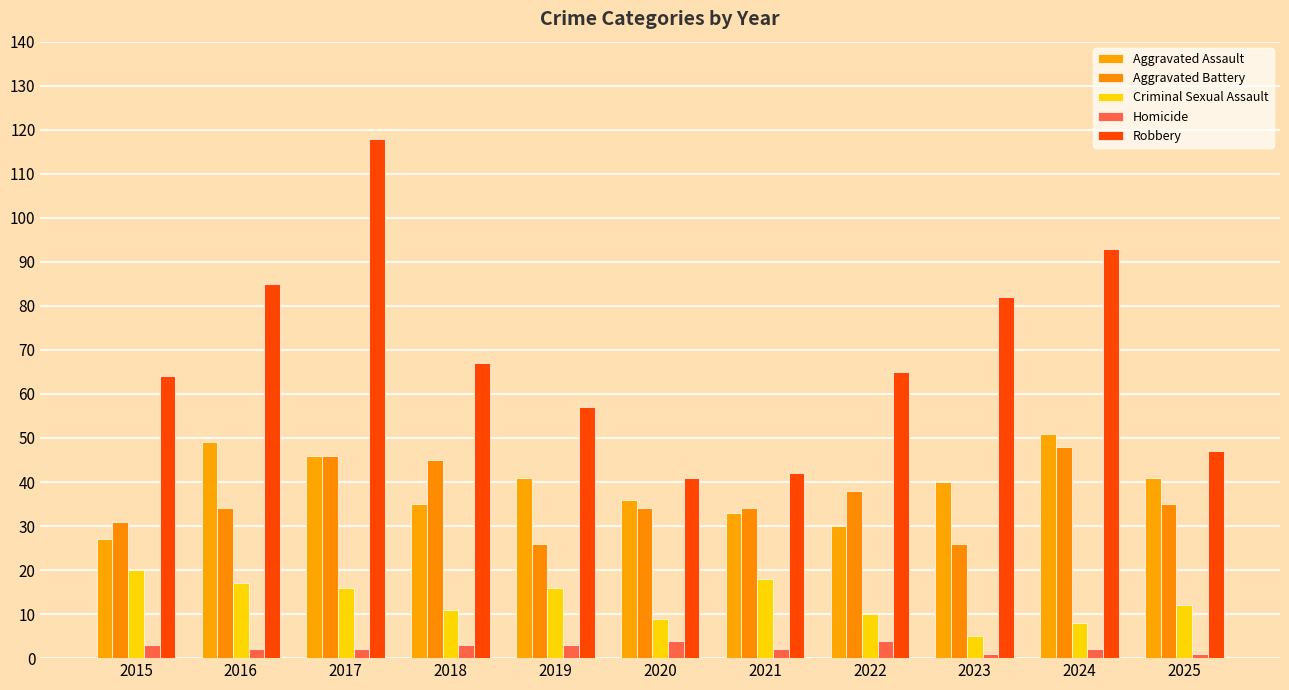

At which category does the chart reach its peak across all series?

2017